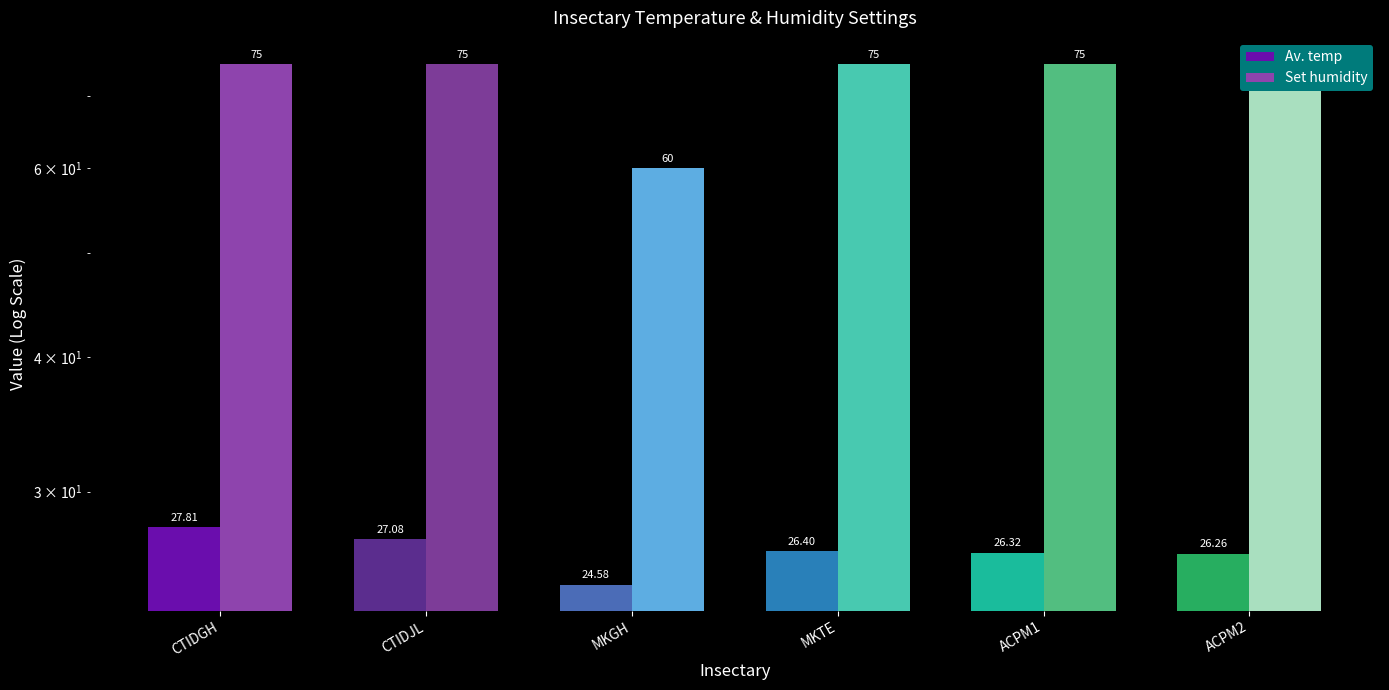

How many data points does each series have?

6